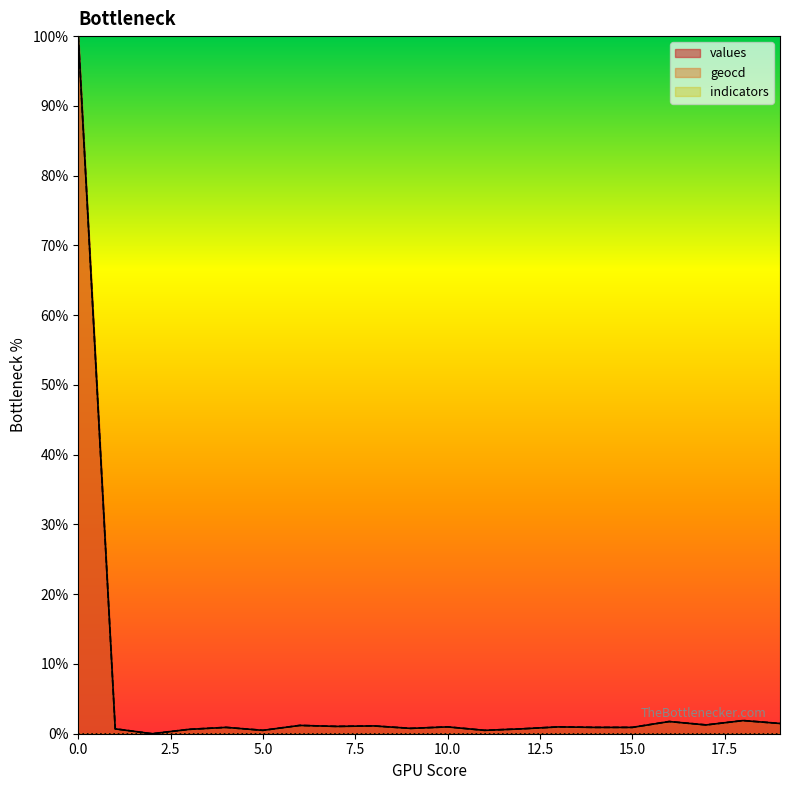

The geocd series shows 135.9 at 0.0. True or false?

False